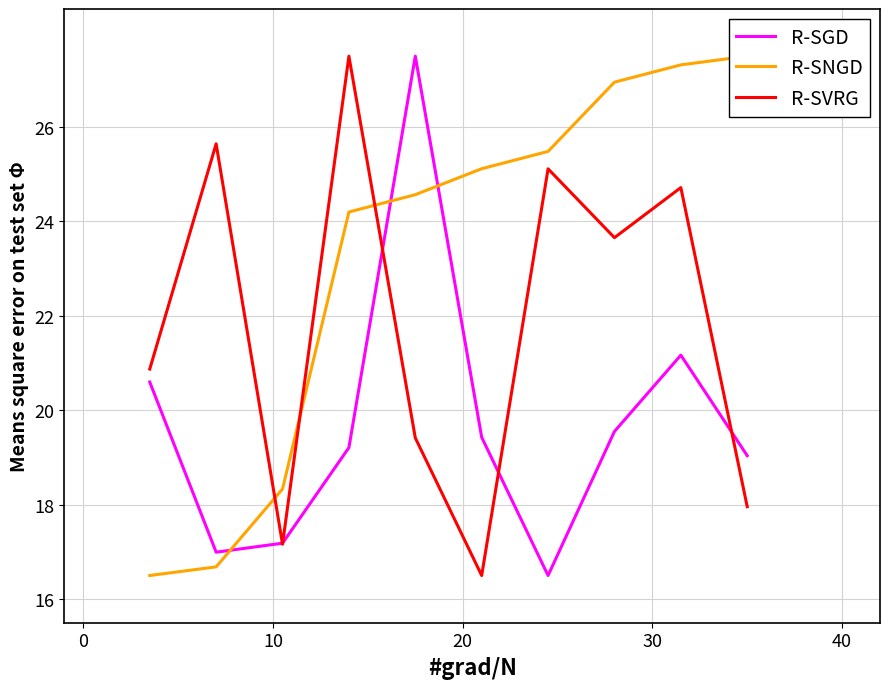

Count the number of data series in this chart.

3